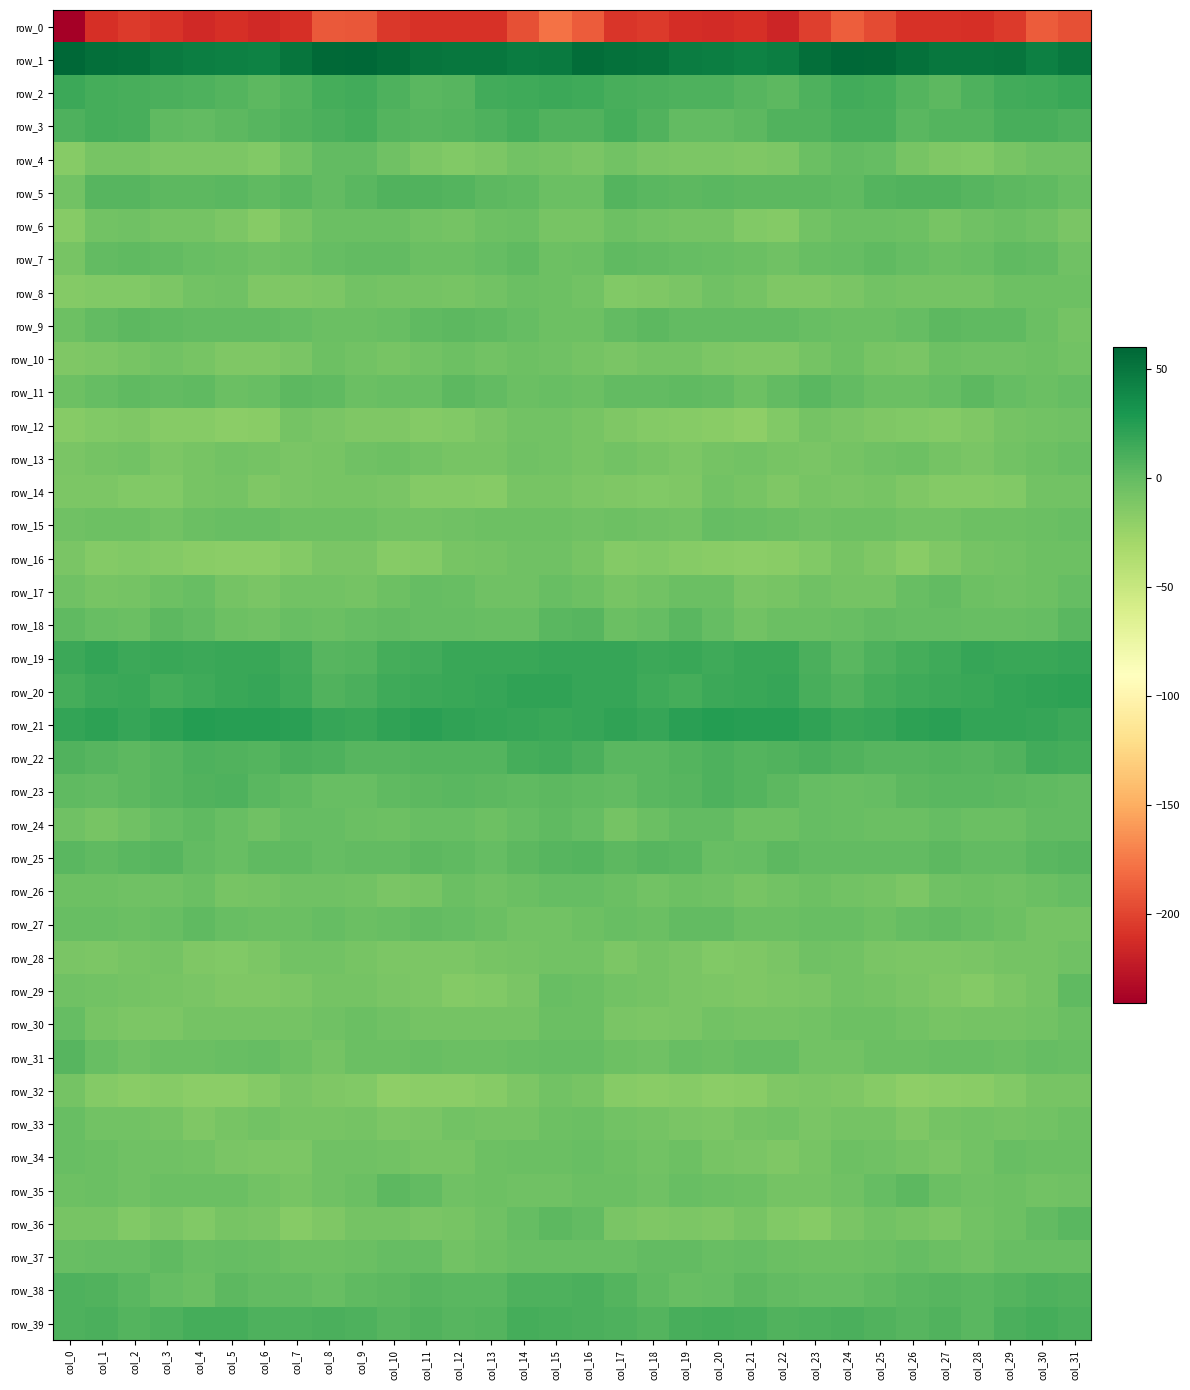

Is it true that row_16 equals -12.7 at col_27?

True